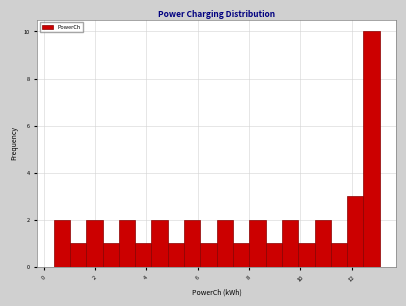

Read against the x-axis, roughly where is the centre of the tallest bar?

12.8